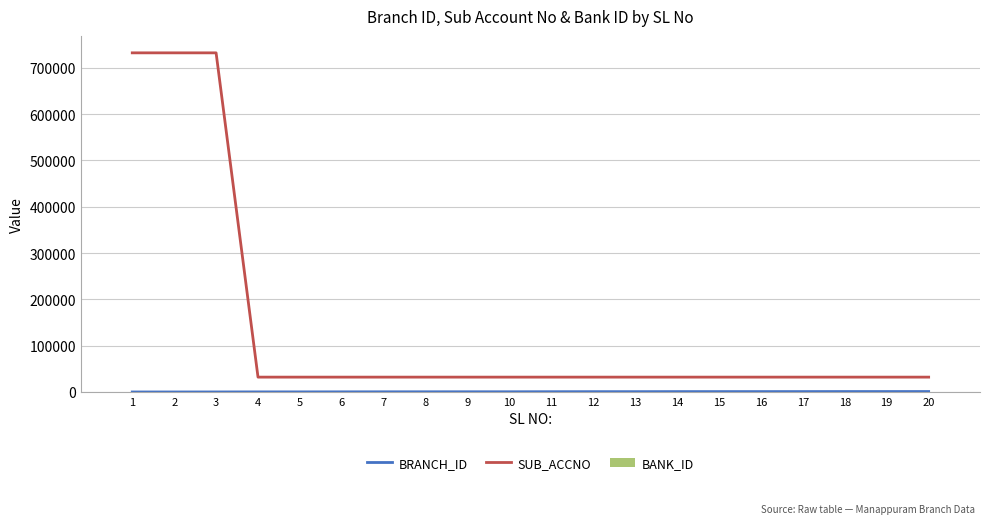

True or false: BRANCH_ID has a value of 545 at 7.

False